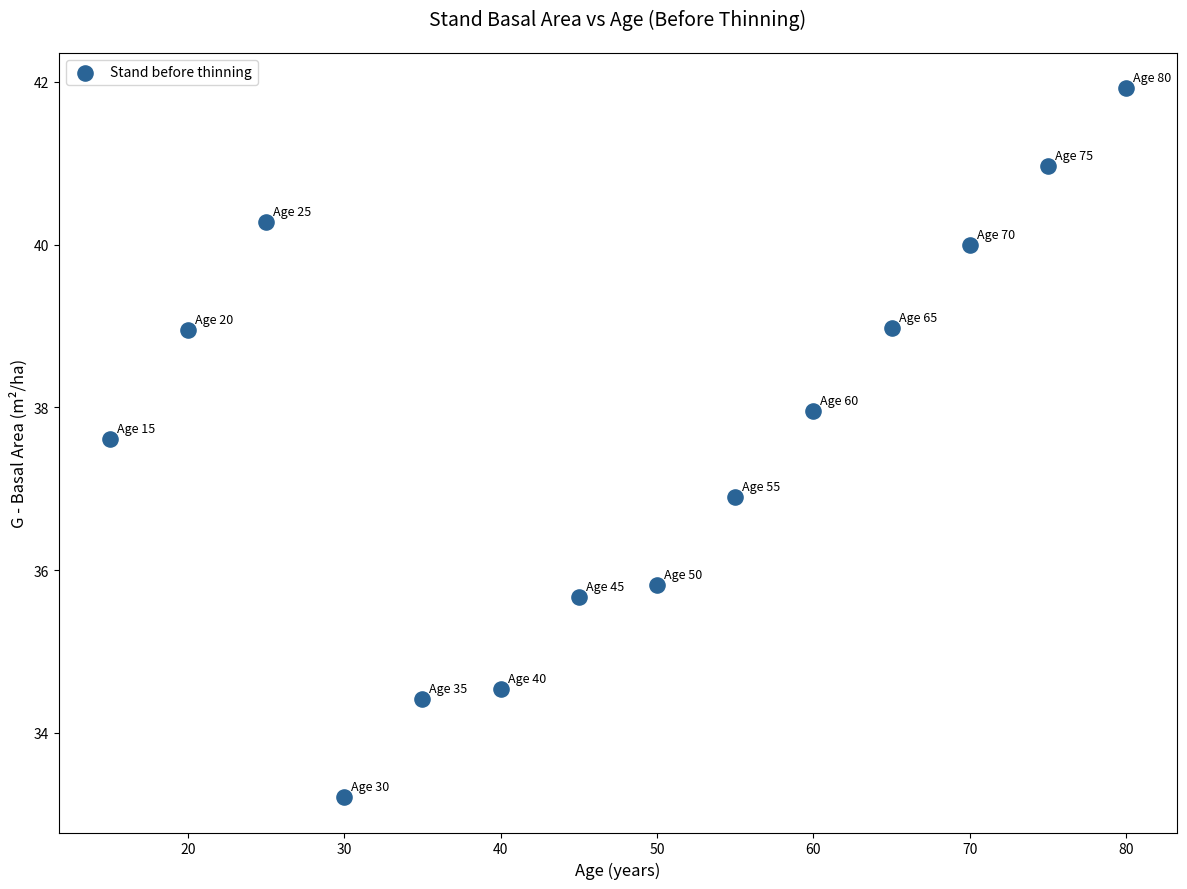

What Y value in the scatter plot is closest to 37?

36.9